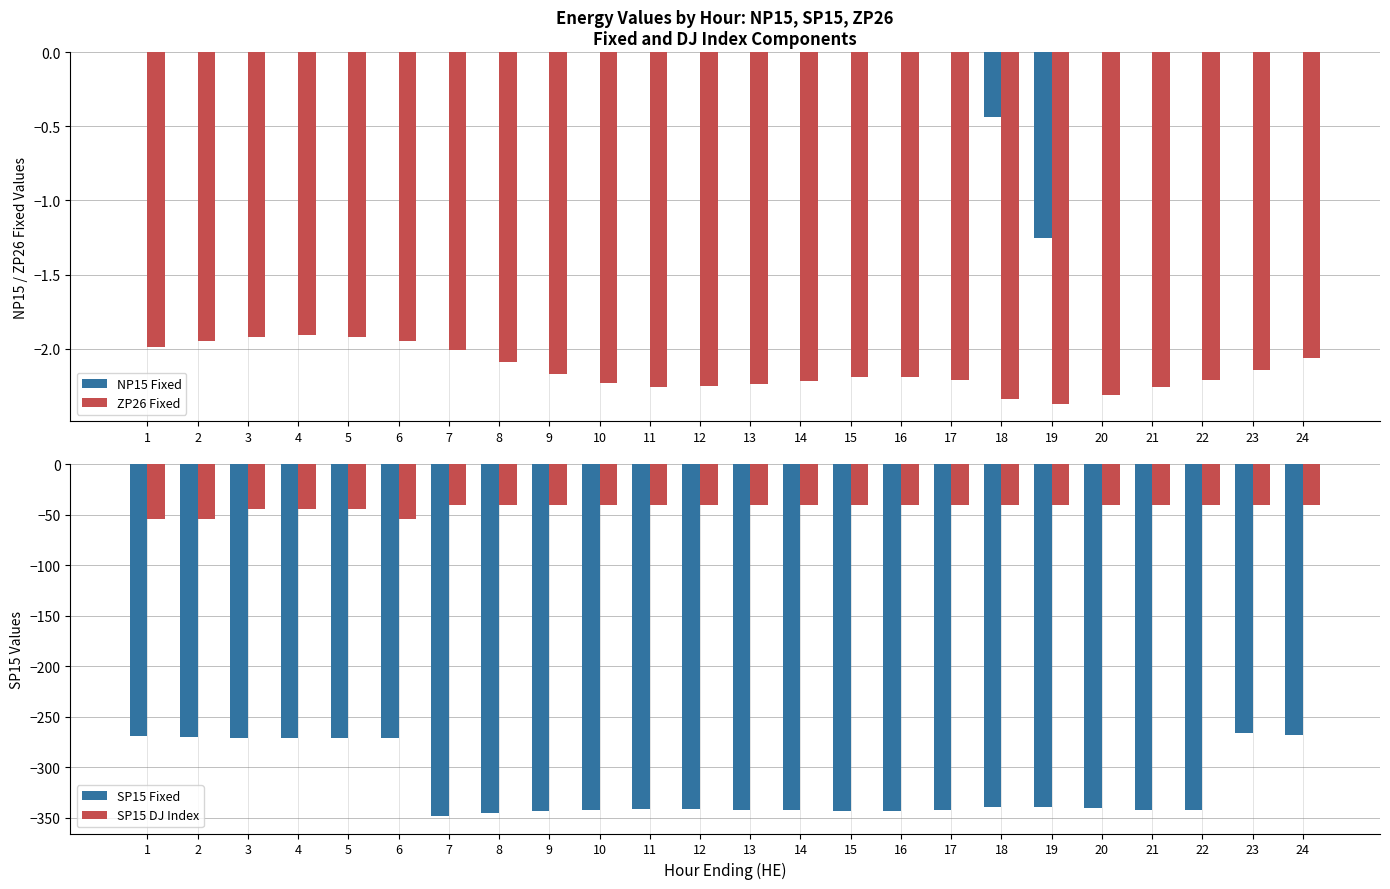

Reading left to right, transcribe all the data shown in this chart.

NP15 Fixed: 0.0	0.0	0.0	0.0	0.0	0.0	0.0	0.0	0.0	0.0	0.0	0.0	0.0	0.0	0.0	0.0	0.0	-0.4	-1.2	0.0	0.0	0.0	0.0	0.0
ZP26 Fixed: -2.0	-1.9	-1.9	-1.9	-1.9	-1.9	-2.0	-2.1	-2.2	-2.2	-2.3	-2.2	-2.2	-2.2	-2.2	-2.2	-2.2	-2.3	-2.4	-2.3	-2.3	-2.2	-2.1	-2.1
SP15 Fixed: -269.0	-270.3	-270.8	-270.8	-270.8	-270.5	-348.1	-345.4	-343.3	-342.4	-341.6	-341.6	-342.7	-342.3	-343.2	-343.3	-342.5	-339.4	-339.2	-340.1	-342.0	-342.4	-265.9	-267.7
SP15 DJ Index: -54.0	-54.0	-44.0	-44.0	-44.0	-54.0	-40.0	-40.0	-40.0	-40.0	-40.0	-40.0	-40.0	-40.0	-40.0	-40.0	-40.0	-40.0	-40.0	-40.0	-40.0	-40.0	-40.0	-40.0